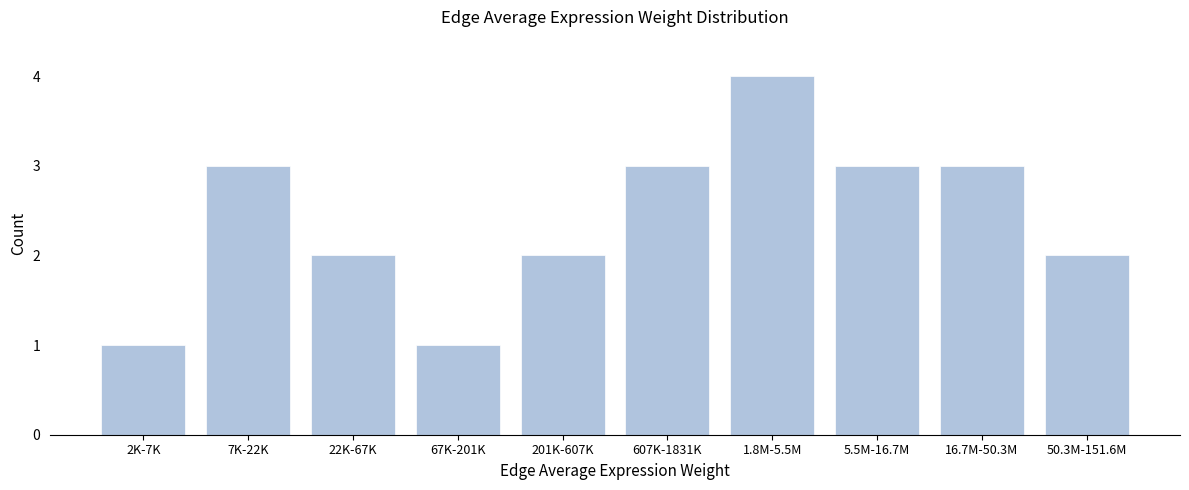

Reading left to right, extract all data points from this chart.

2K-7K=1	7K-22K=3	22K-67K=2	67K-201K=1	201K-607K=2	607K-1831K=3	1.8M-5.5M=4	5.5M-16.7M=3	16.7M-50.3M=3	50.3M-151.6M=2